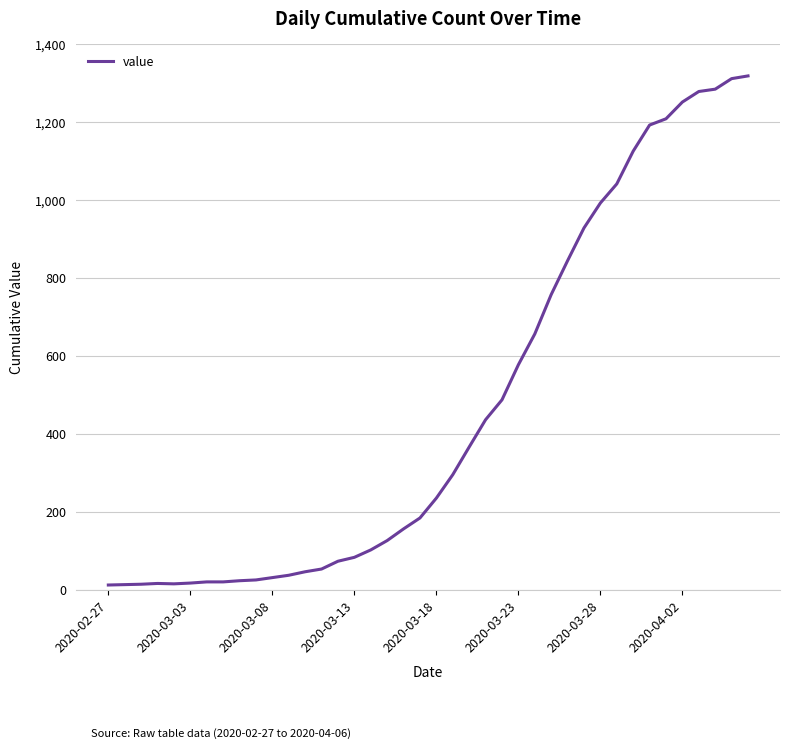

What is the maximum value shown in the chart?

1319